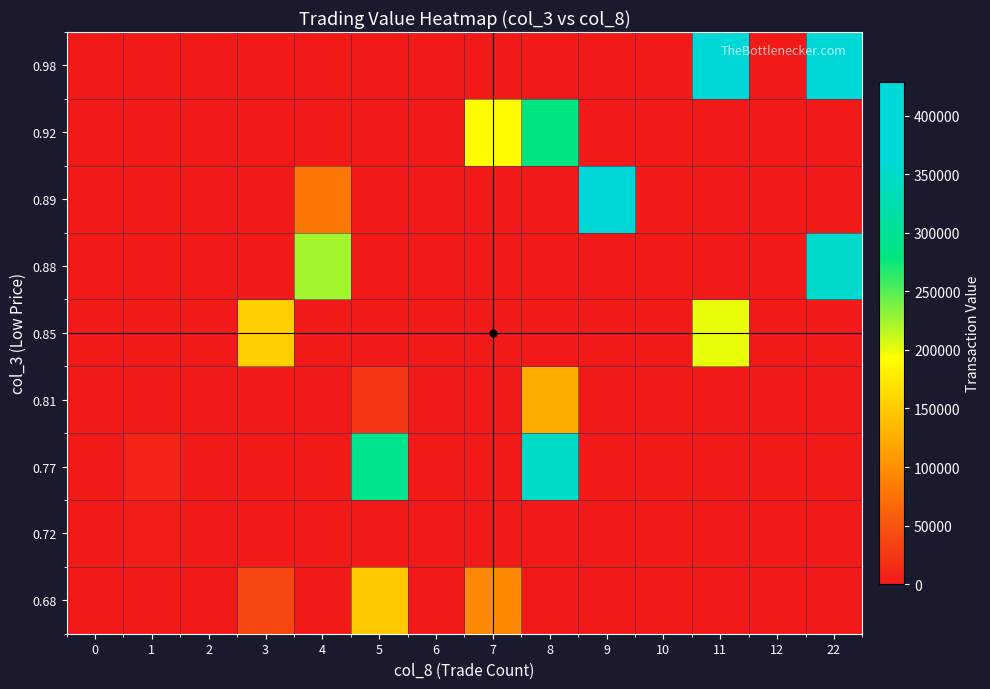

Which has a higher value, 1 or 10?

1